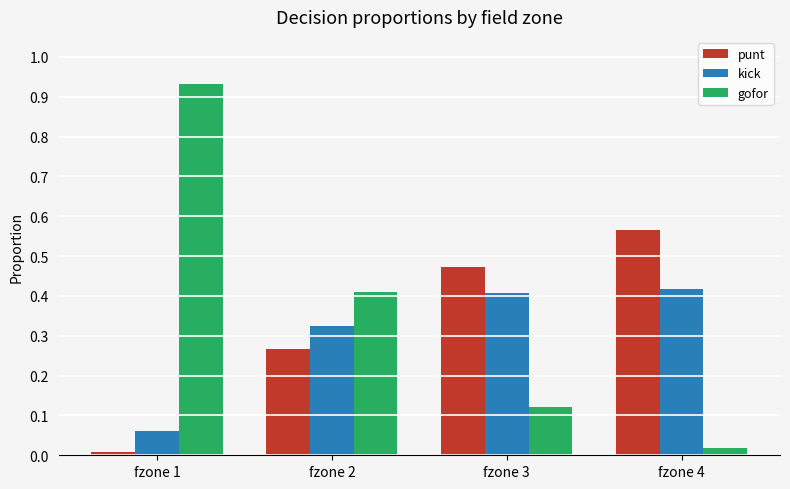

Which series has the largest range (max minus min)?

gofor